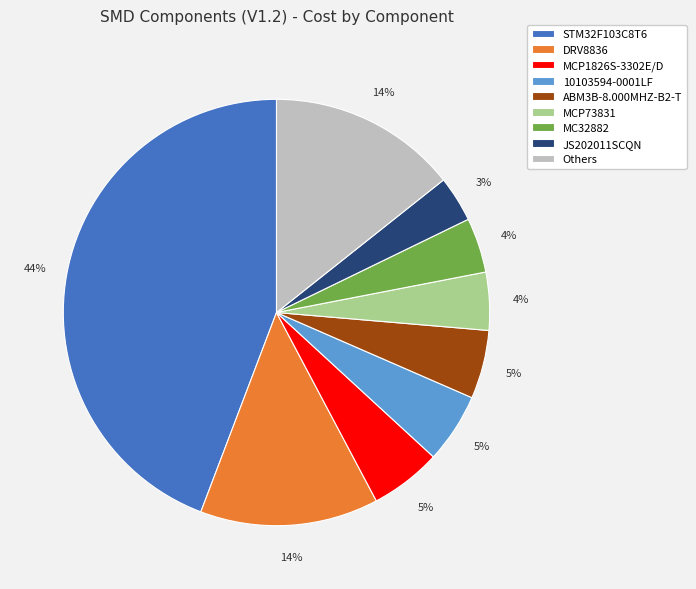

How many slices are in this pie chart?

9